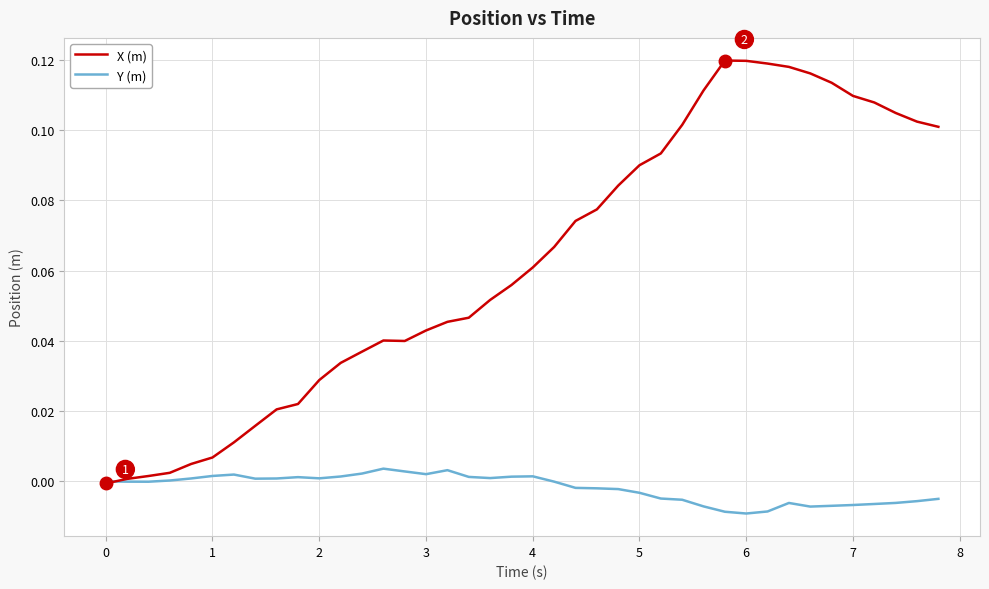

List the series in order of their overall mean, highest first.

X (m), Y (m)